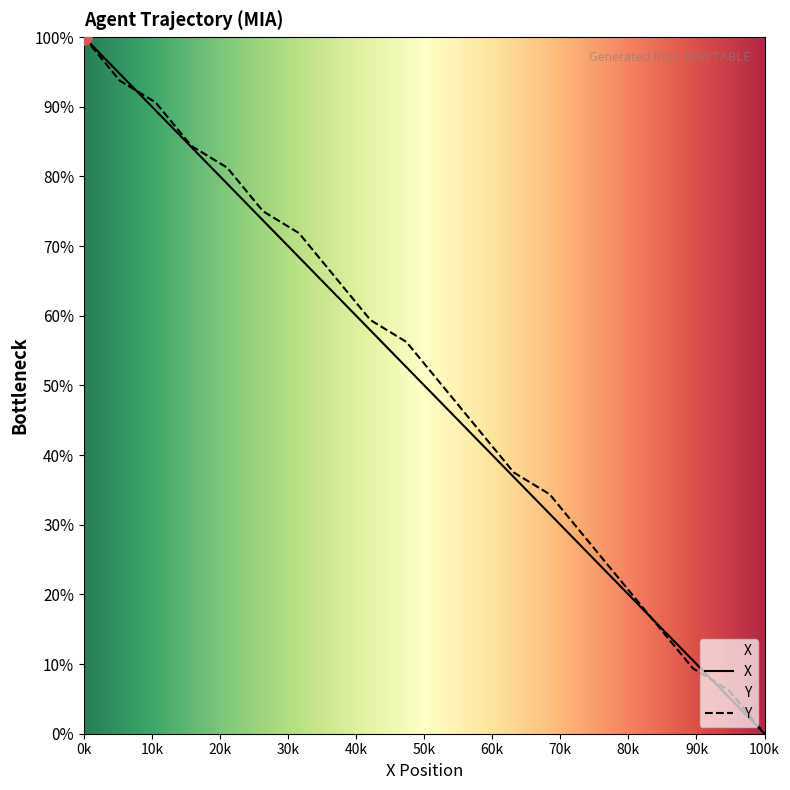

At which category is the sum across all series the highest?

0k